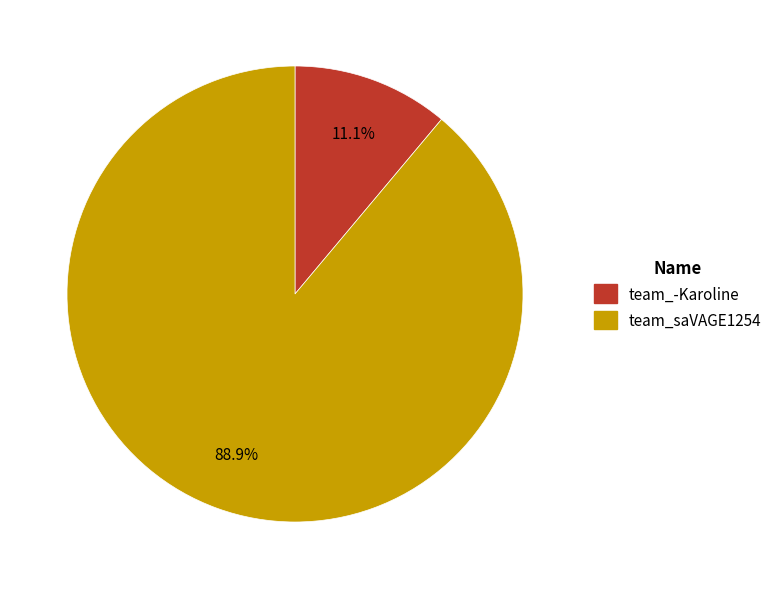

To the nearest percent, what percentage of the pie is team_saVAGE1254?

89%